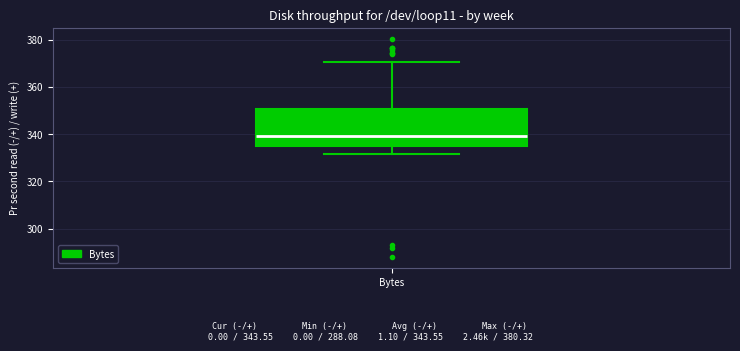

Where does the median line of the box for Bytes sit on the y-axis? The values are not printed on the chart, so give them approximately, as read against the axis.

340